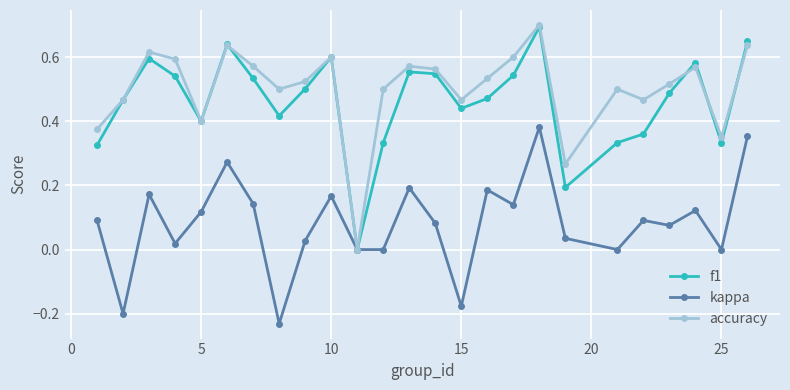

What is the sum of all kappa values?

2.1